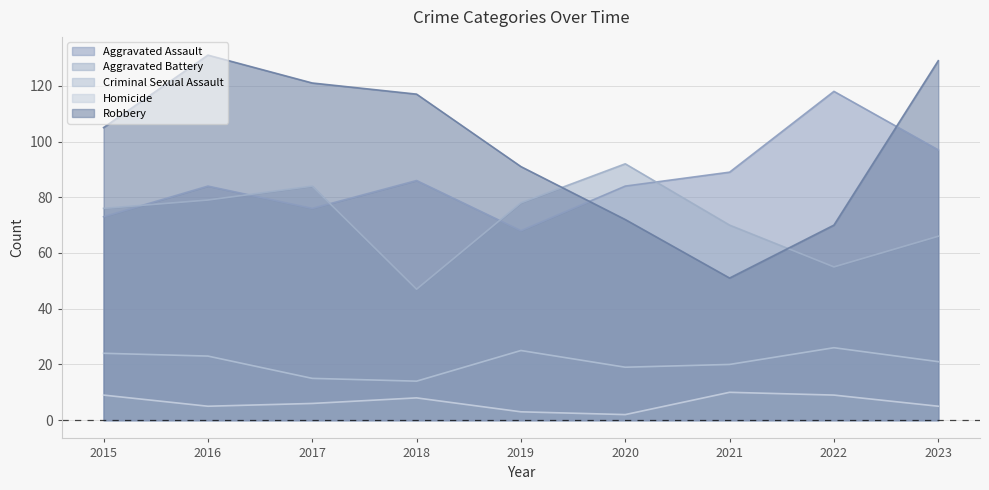

What is the difference between the highest and lowest values at 2020?

90